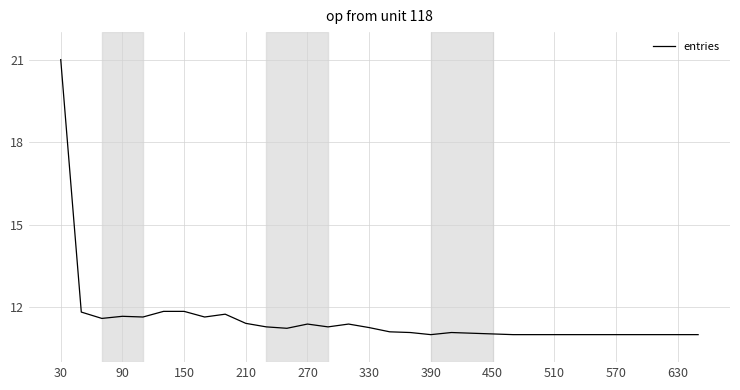

Count the number of categories in the chart.

32